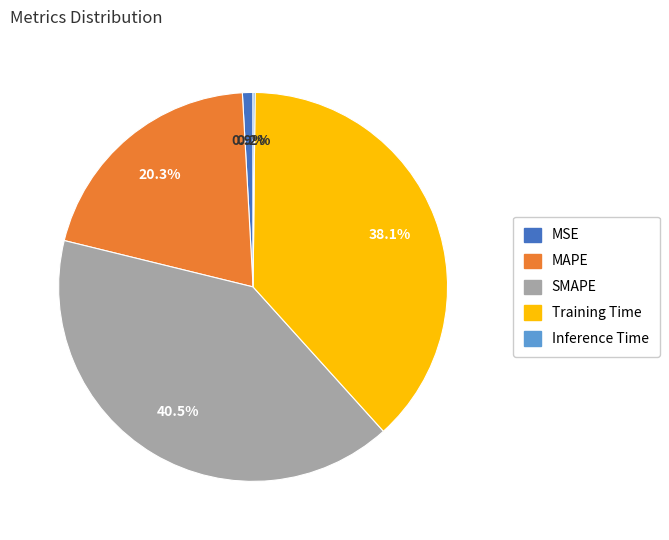

What percentage is NOT represented by MSE?

99.1%